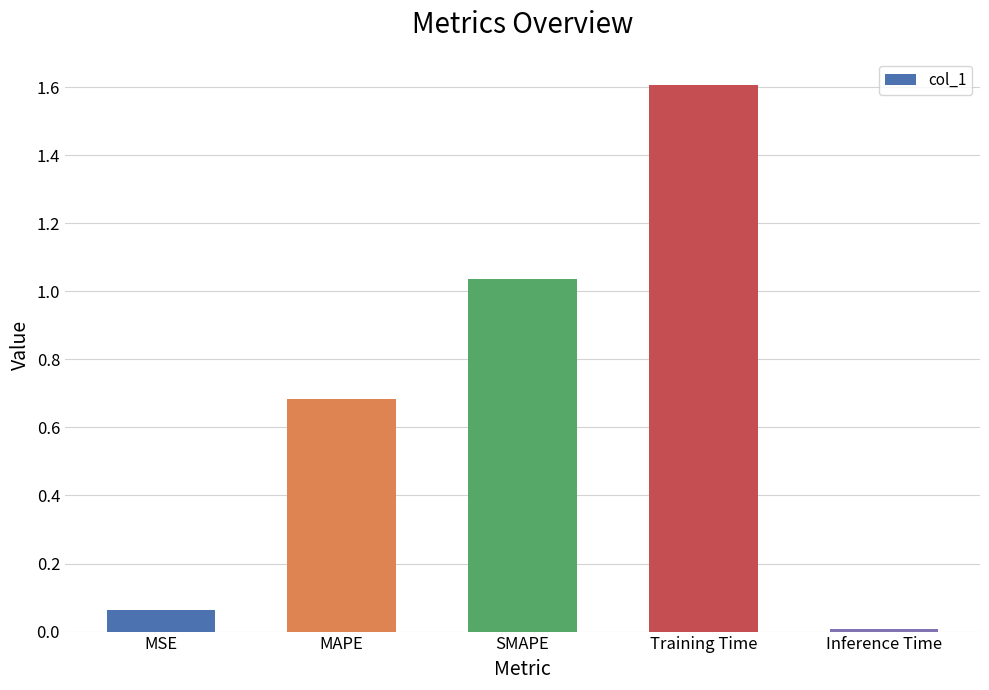

At which category does the chart reach its minimum across all series?

Inference Time